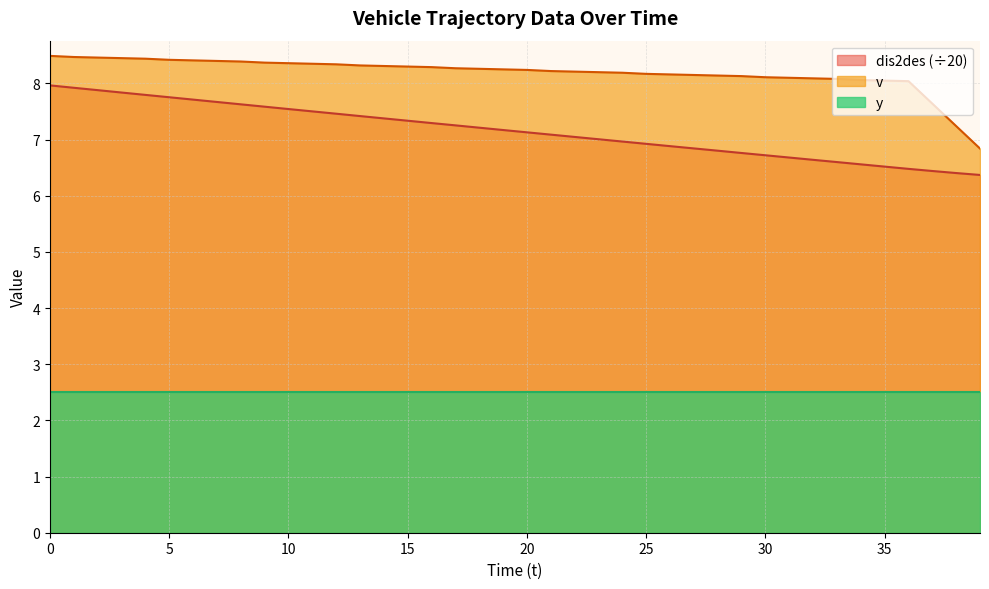

How many data points does each series have?

40